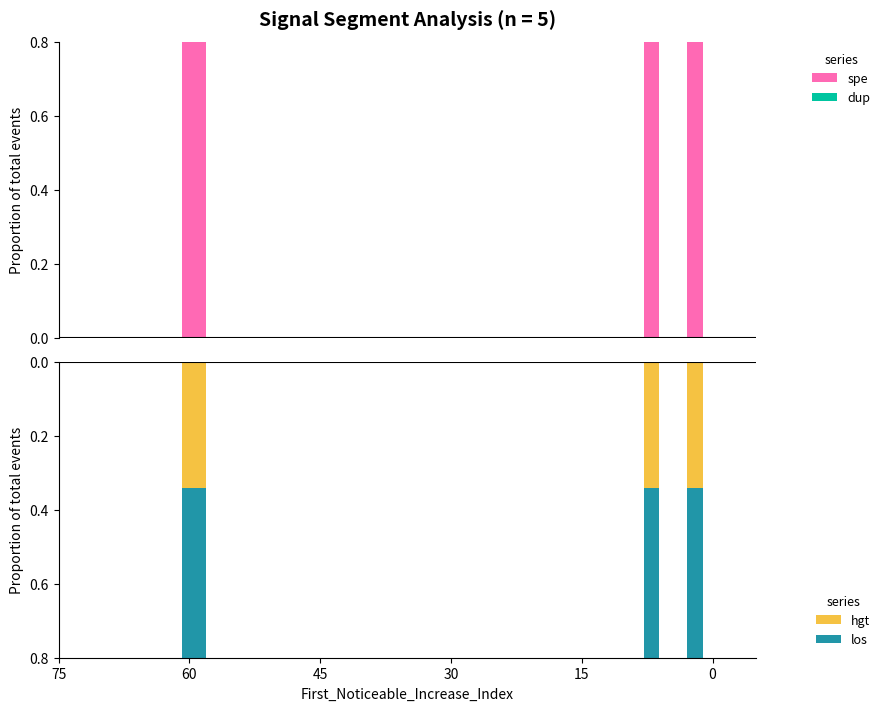

What is the difference between the maximum and minimum values in the spe series?

0.1